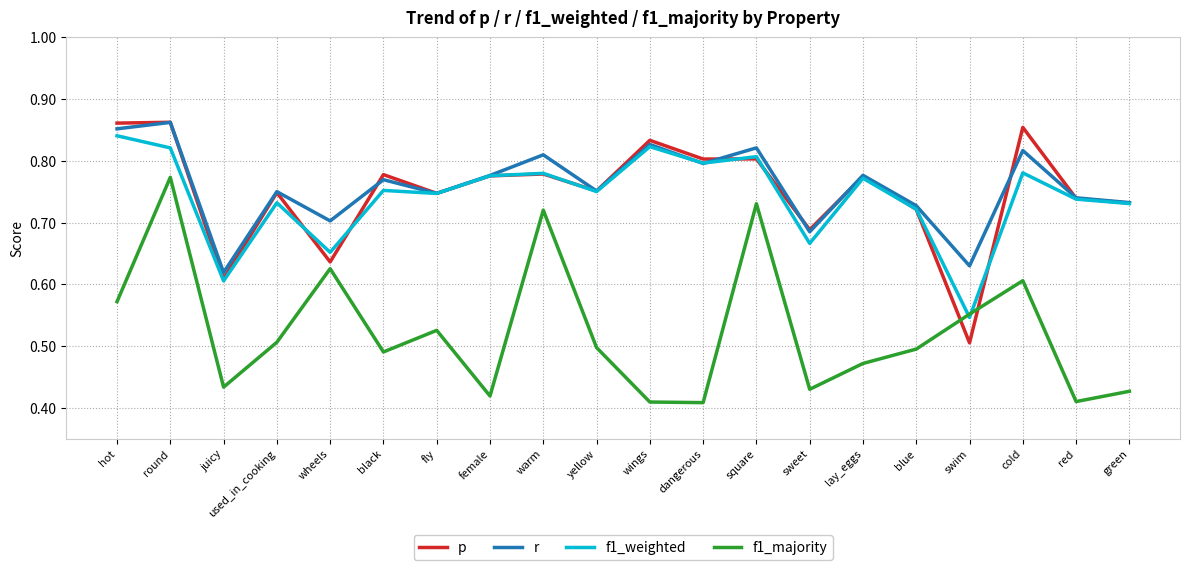

True or false: f1_majority has a value of 1.0 at hot.

False